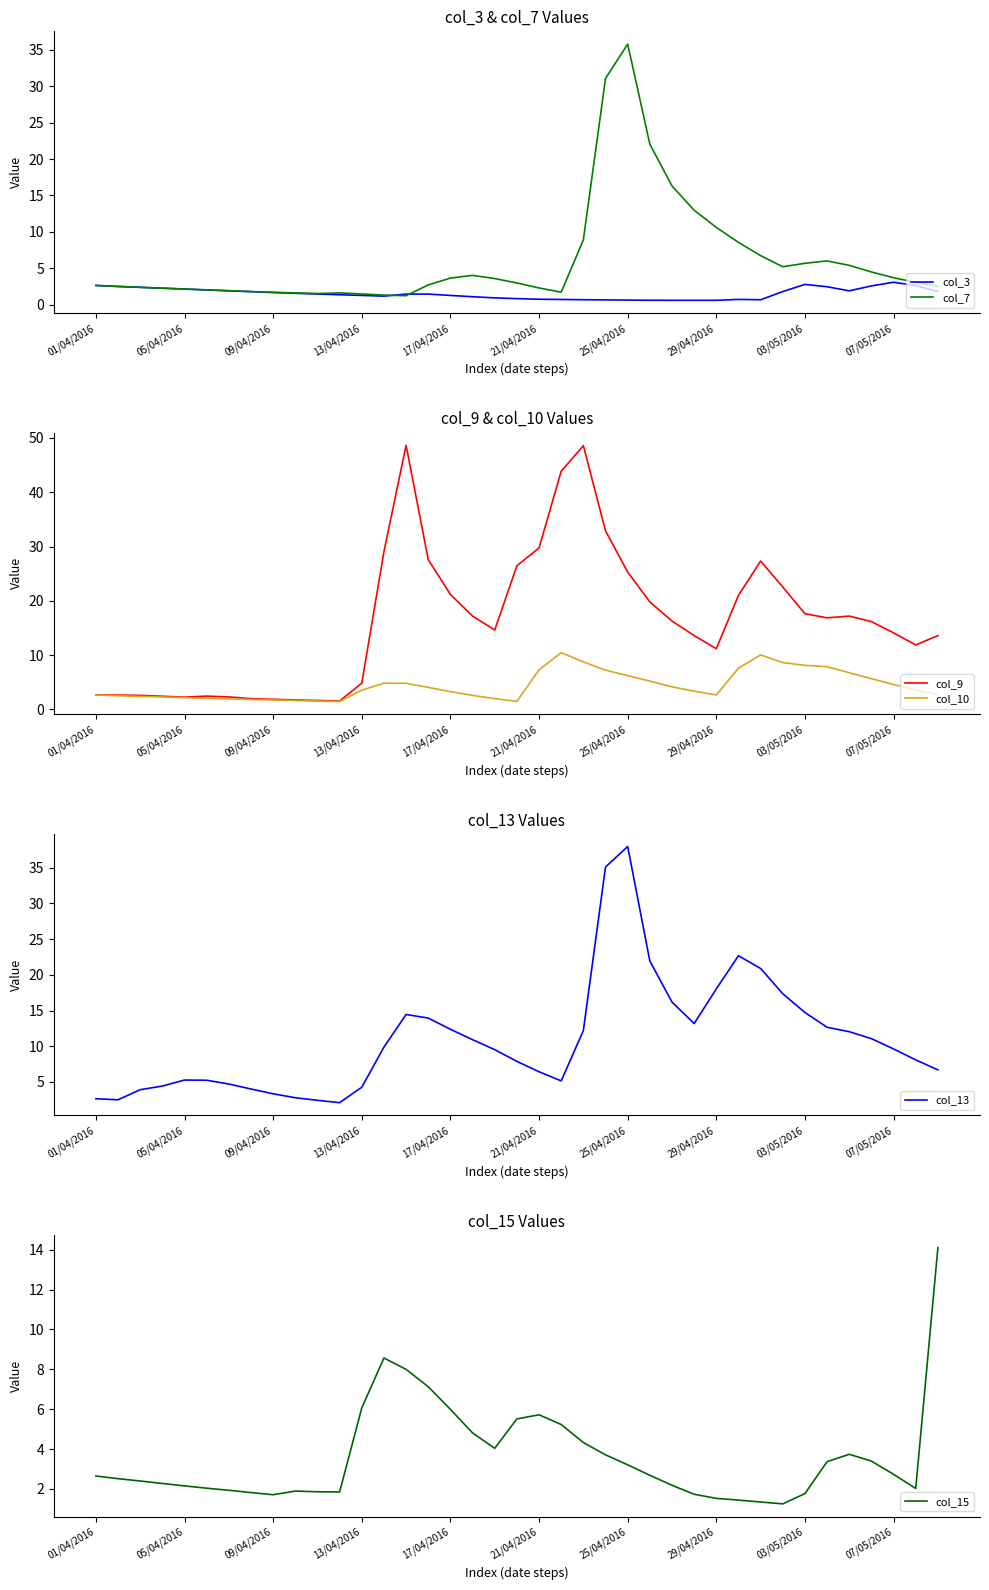

What are all the series names shown in the legend?

col_3, col_7, col_9, col_10, col_13, col_15